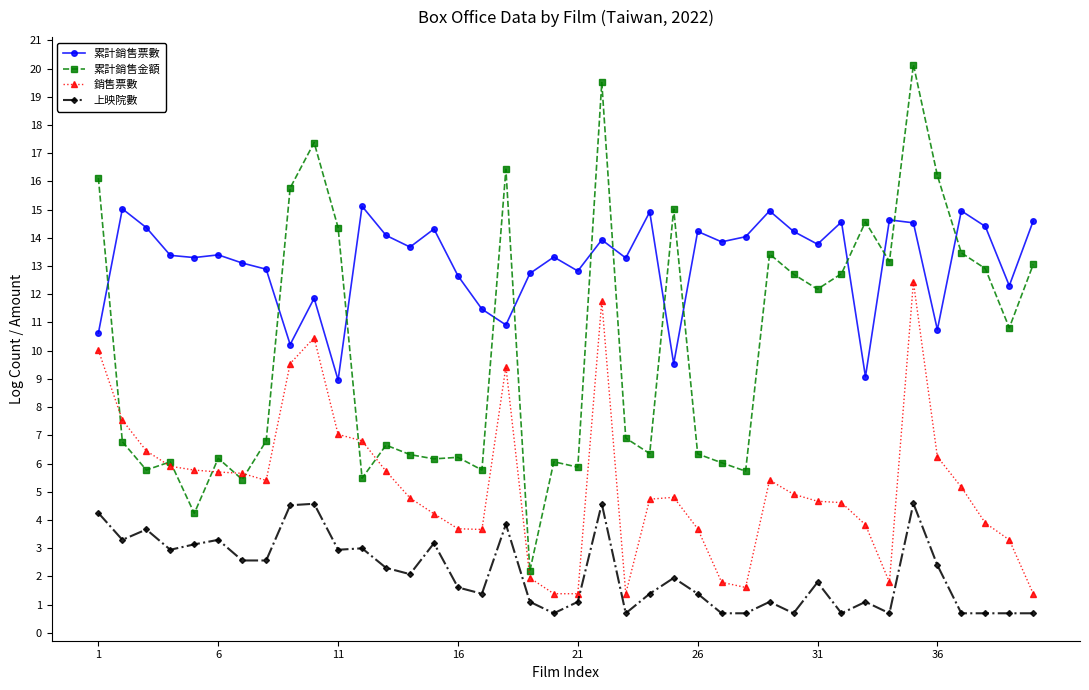

How many distinct data groups are displayed?

4